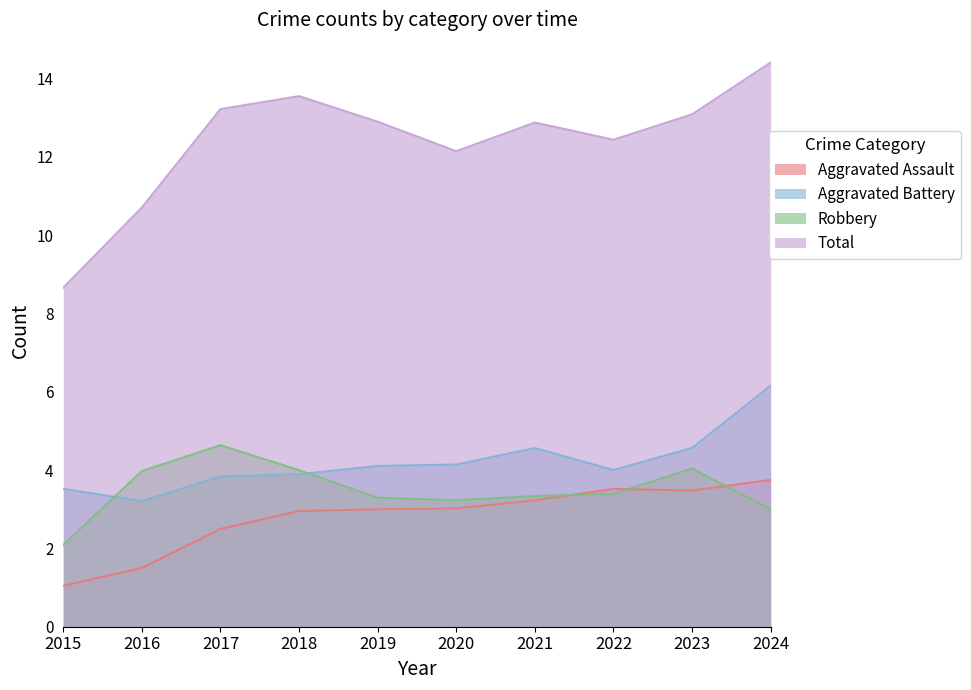

The value of Aggravated Battery at 2021 is 4.6. True or false?

True